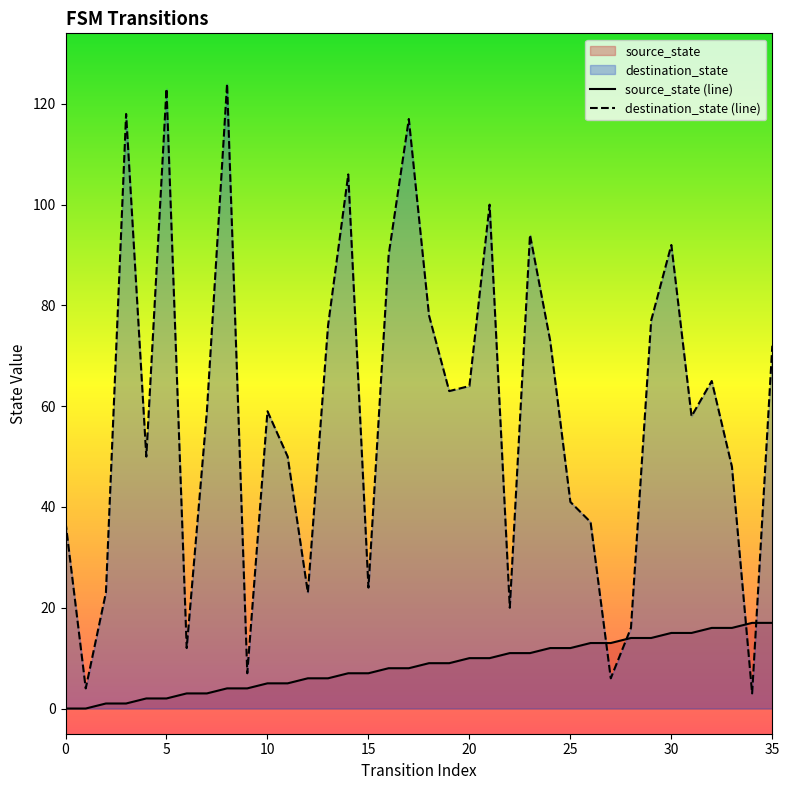

At which category is the sum across all series the highest?

8